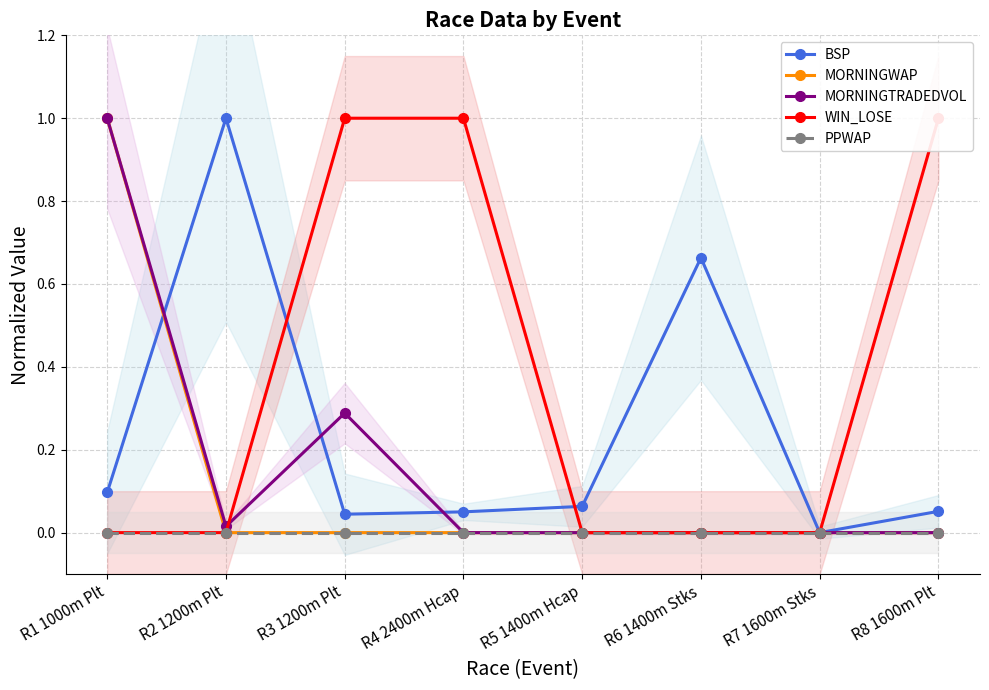

At how many categories does at least one series exceed 0?

7